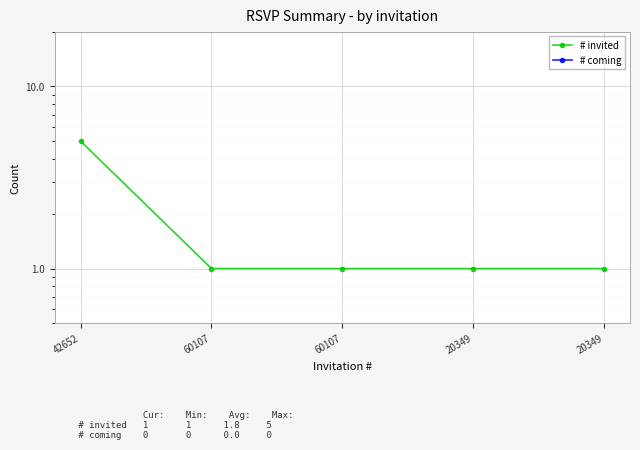

What is the label of the 3rd point from the left?

60107